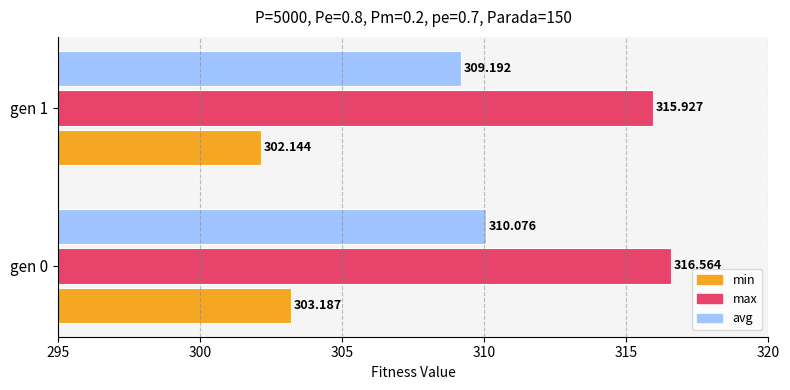

What is the lowest value of the avg series?

309.2